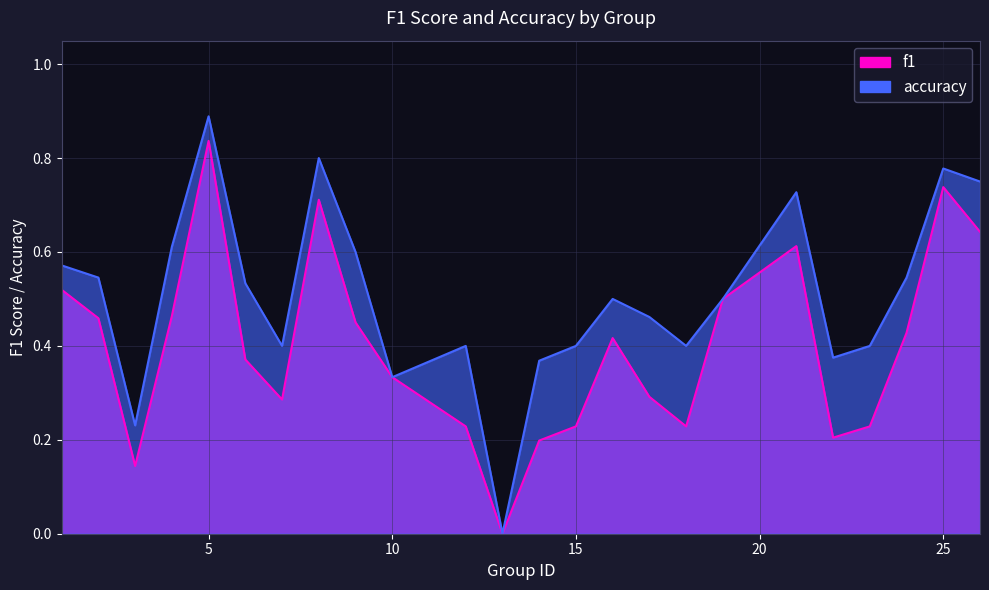

True or false: f1 and accuracy intersect in this chart.

False